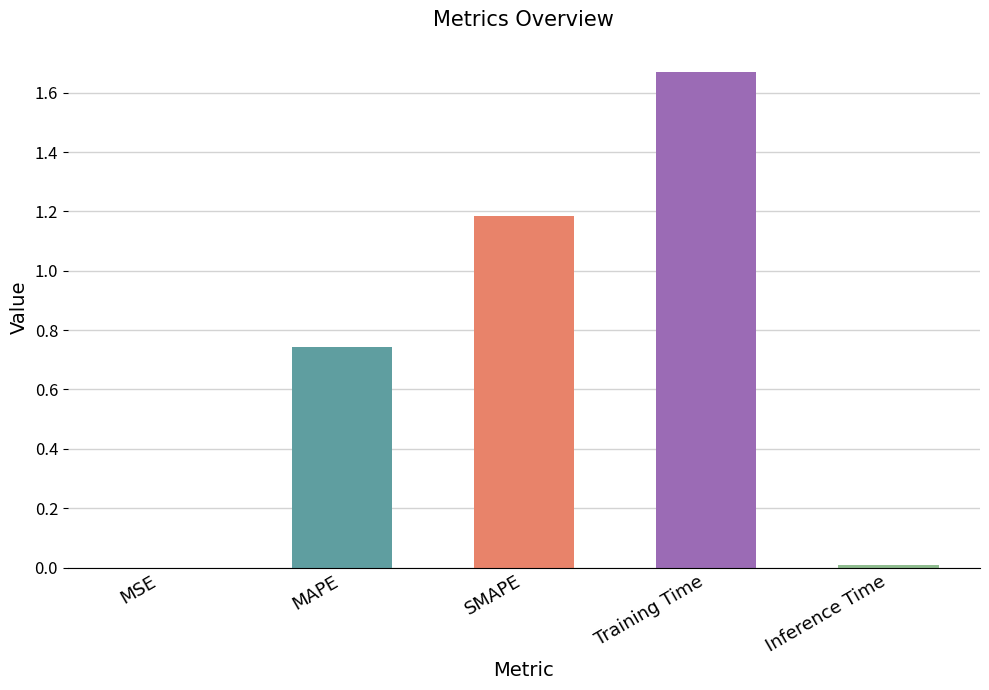

Read the value at SMAPE.

1.2